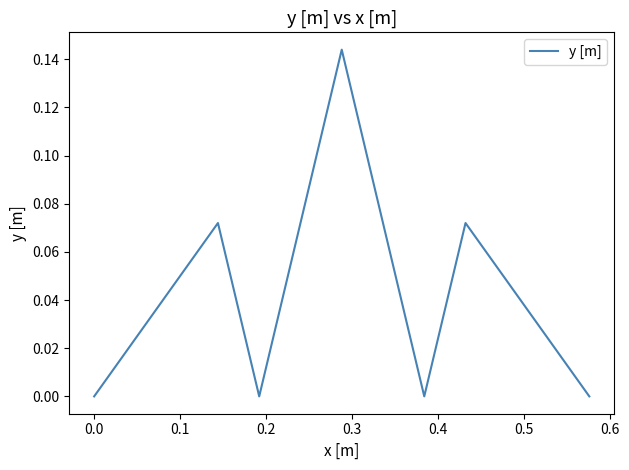

True or false: the data has more than 1 interior local peaks.

True